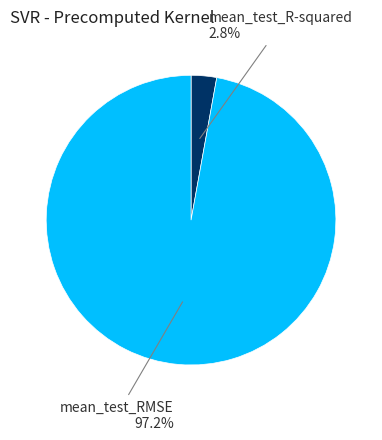

Is there a majority slice in this chart?

Yes